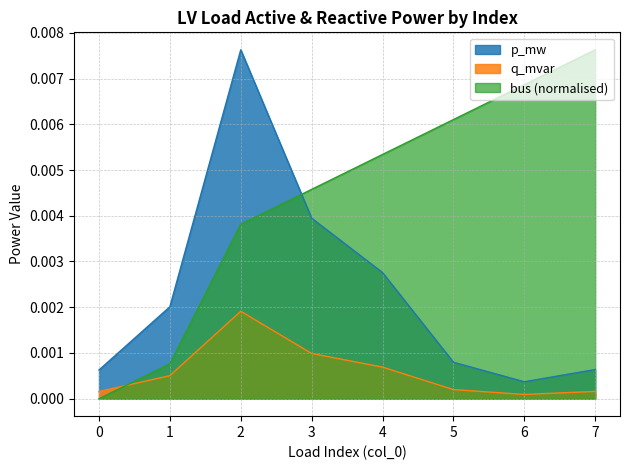

Is it true that bus equals 0.0 at 4?

True